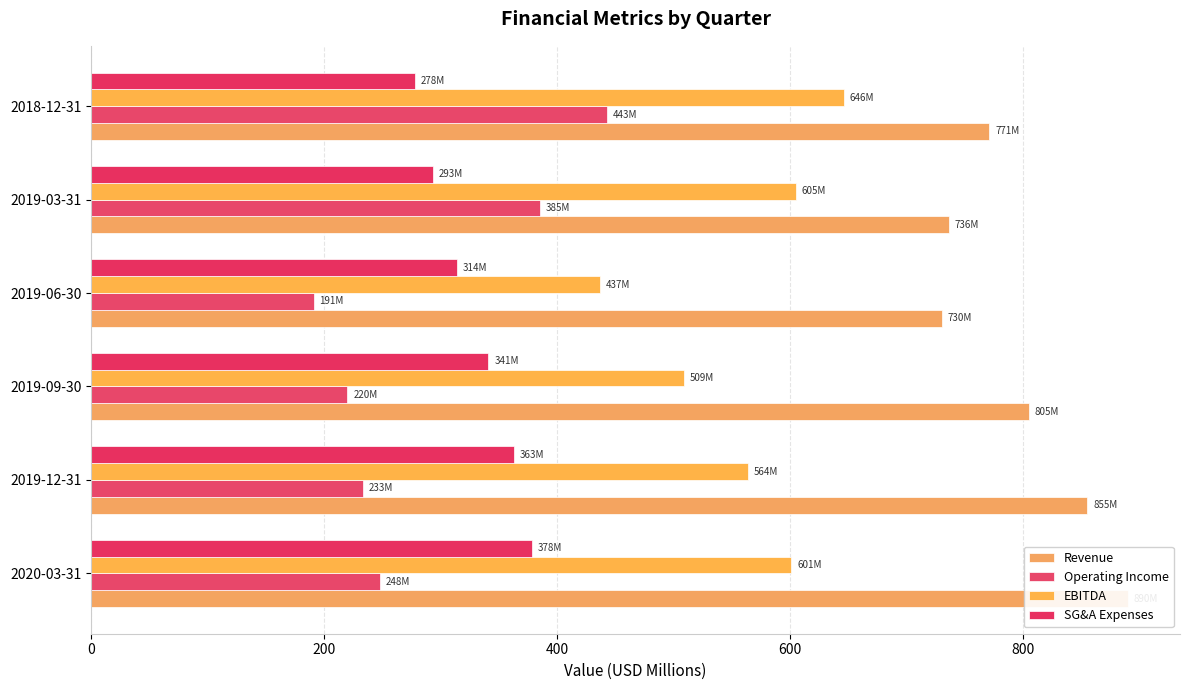

How many values in the Operating Income series are below 248?

3